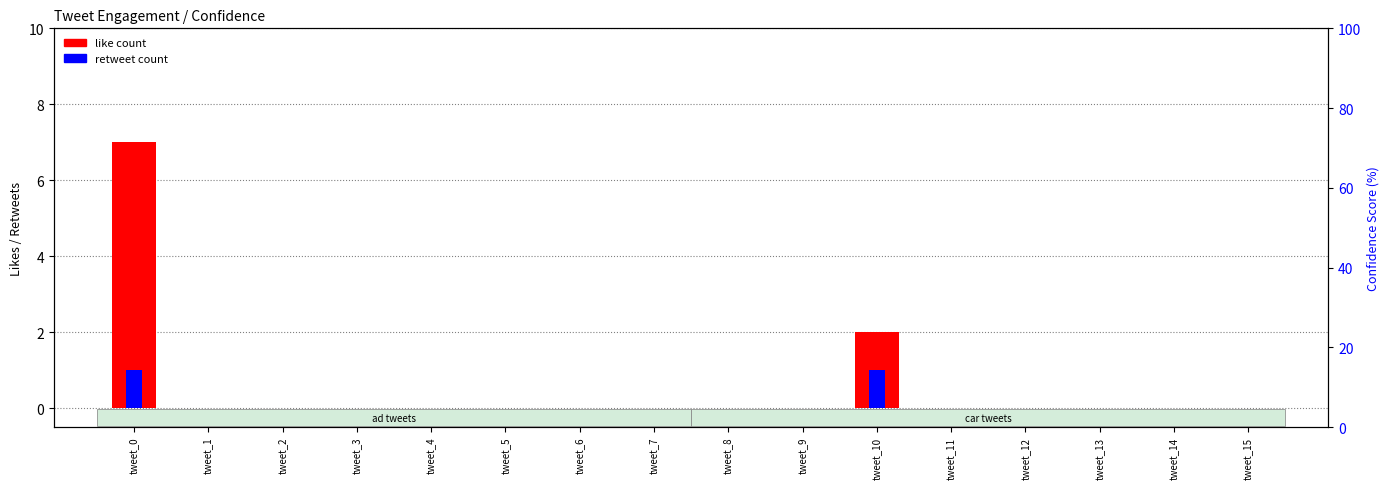

Rank the series at tweet_3 from lowest to highest value.

like count, retweet count